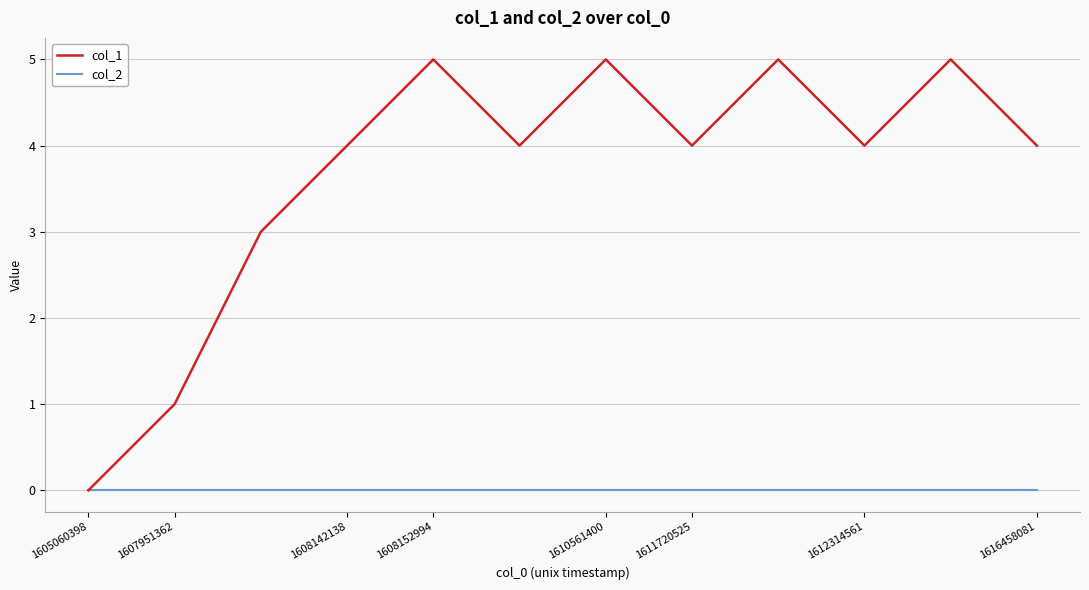

Which series has the largest total across all categories?

col_1